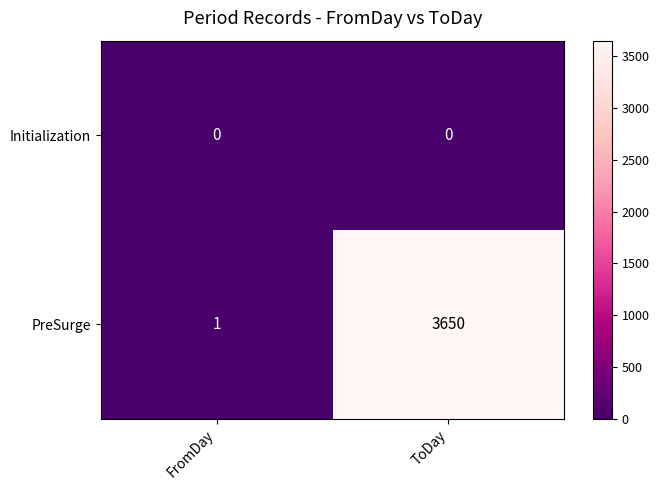

How many data points in PreSurge are less than 3650?

1